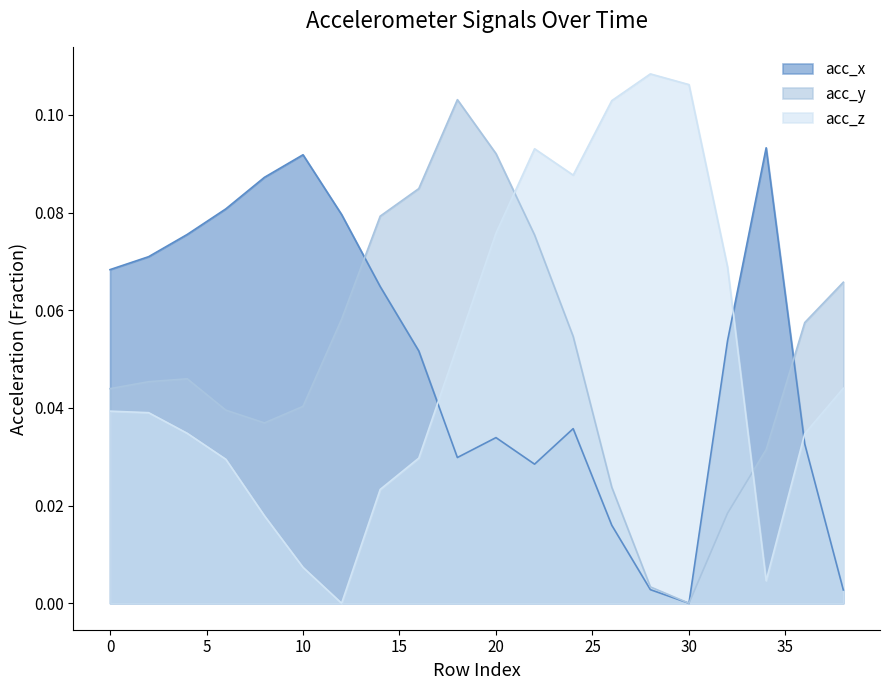

What are all the series names shown in the legend?

acc_x, acc_y, acc_z